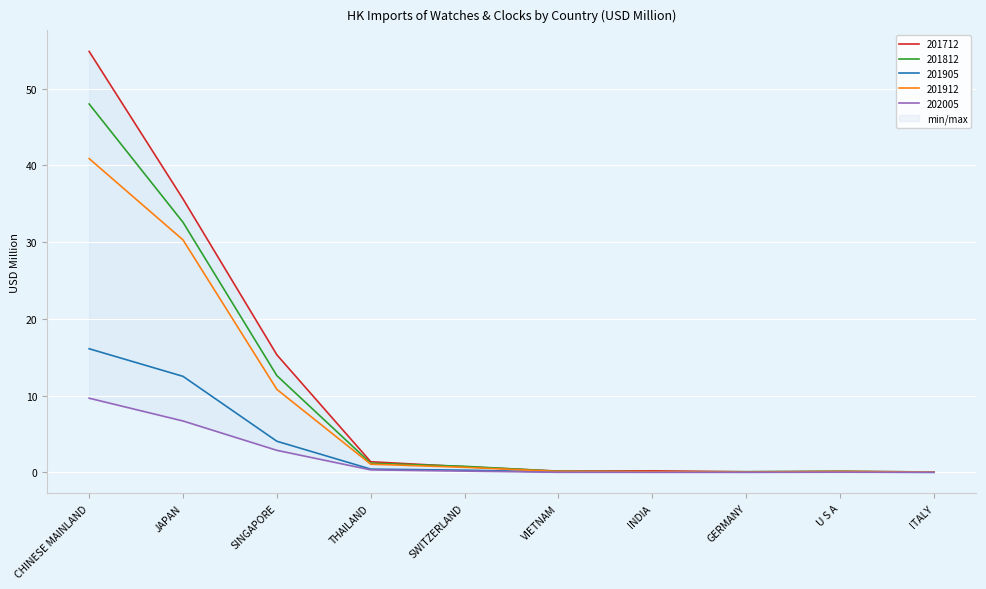

True or false: 201912 and 201905 cross at least once.

False